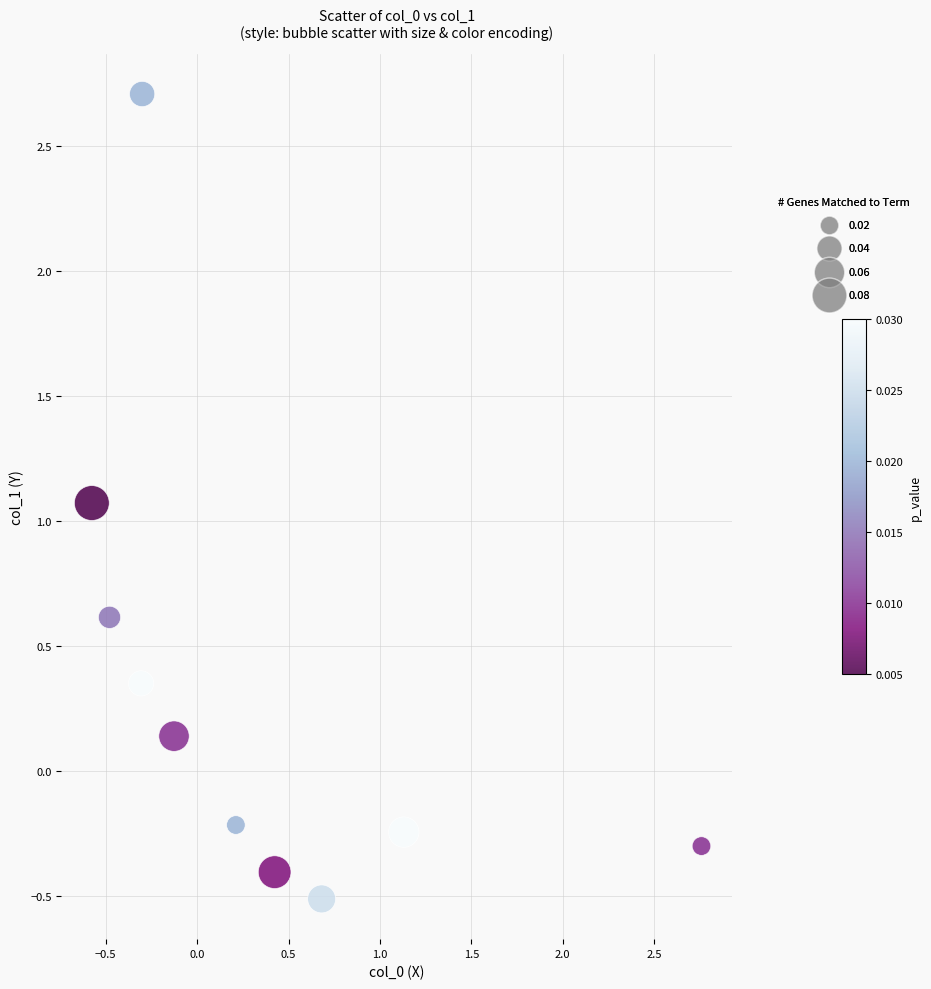

What Y value in the scatter plot is closest to 1?

1.1